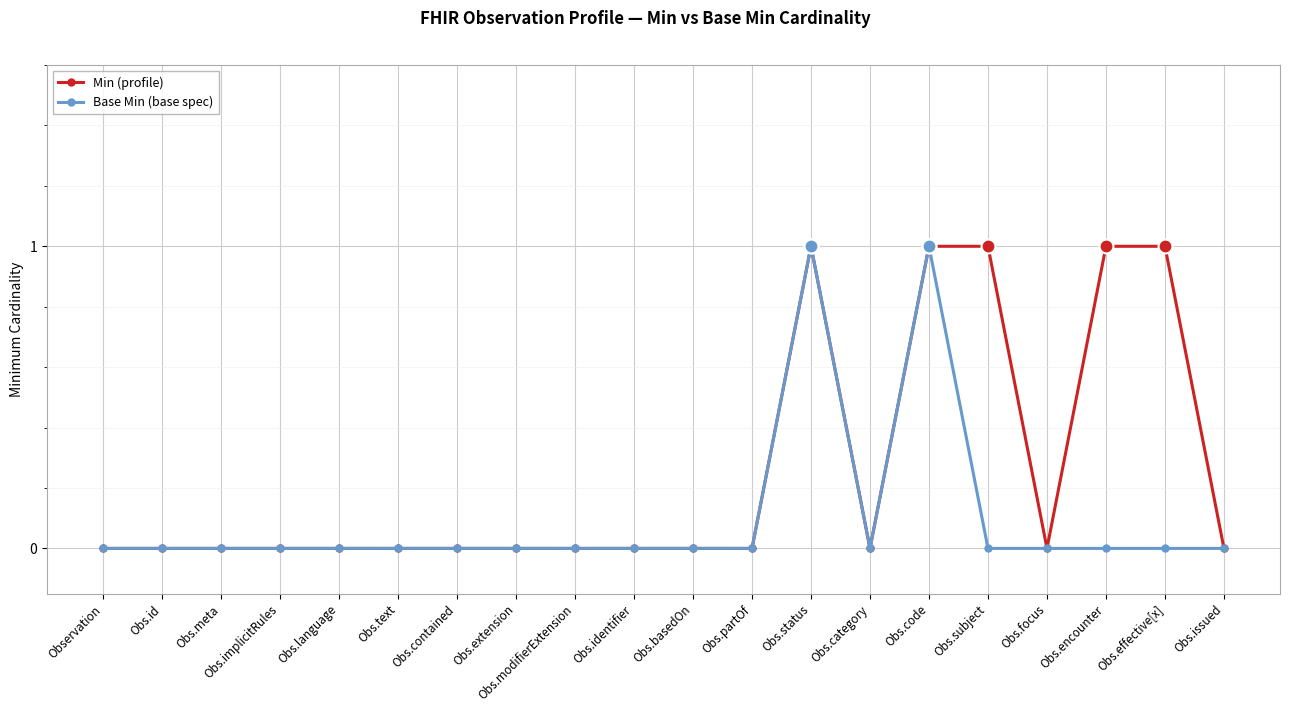

How many lines are shown in the chart?

2